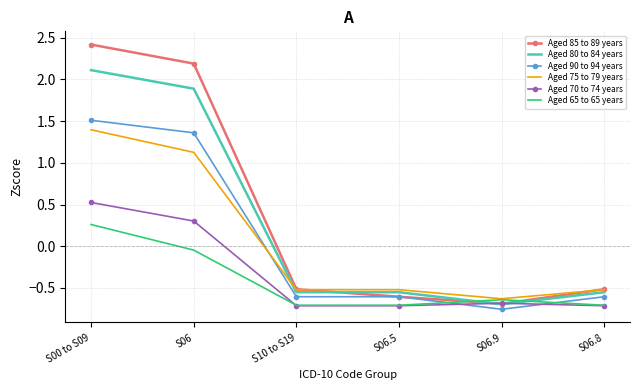

Is it true that Aged 70 to 74 years equals -1.0 at S06.8?

False